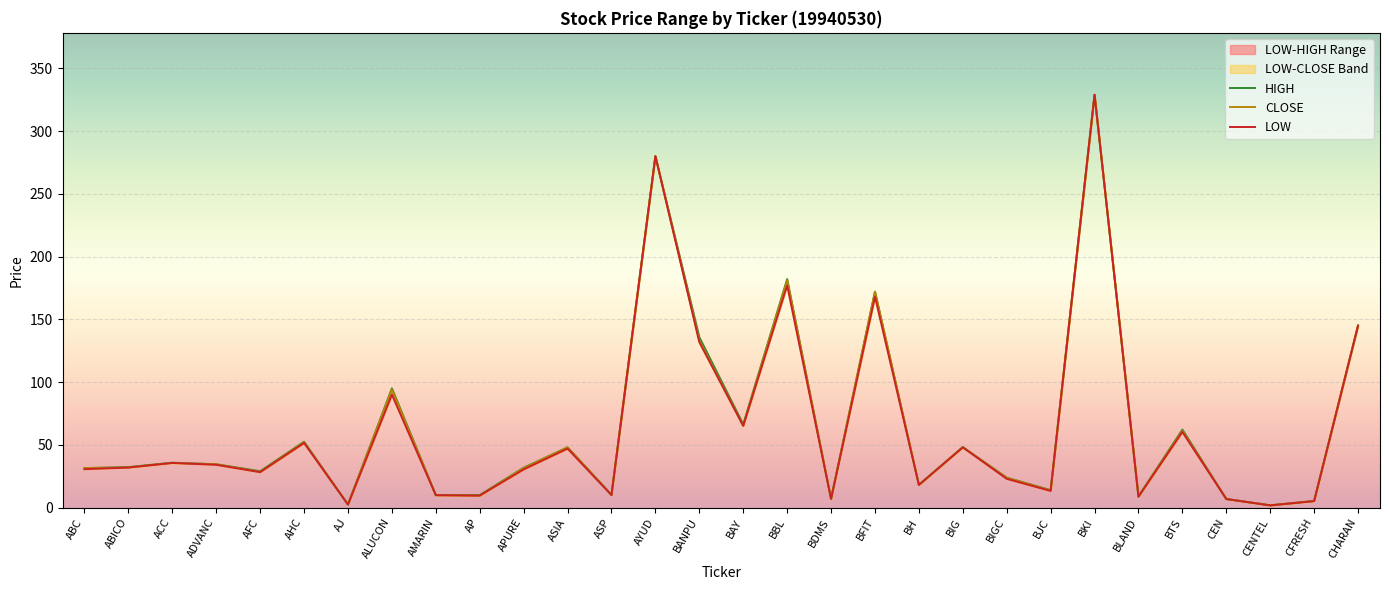

What is the total value across all series at BDMS?

21.0